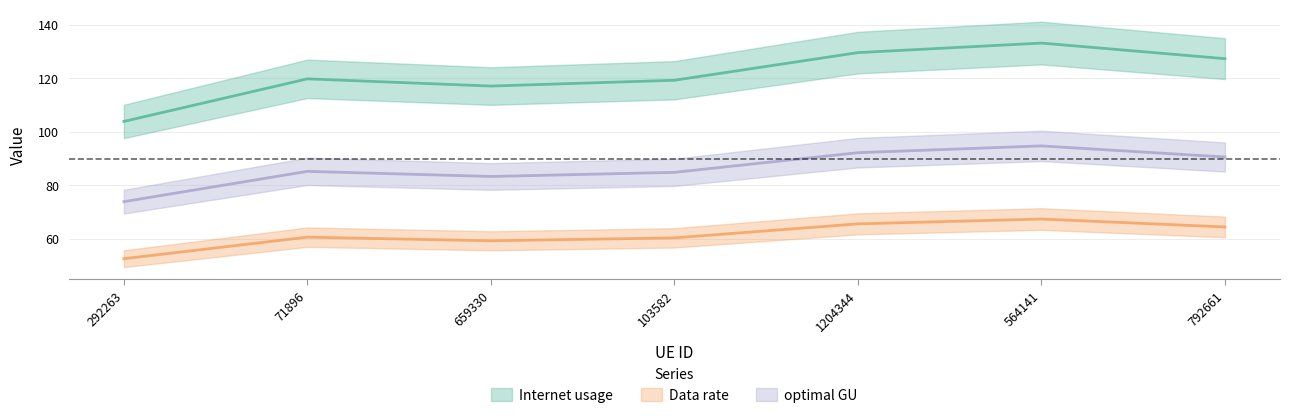

What are all the series names shown in the legend?

Internet usage, Data rate, optimal GU